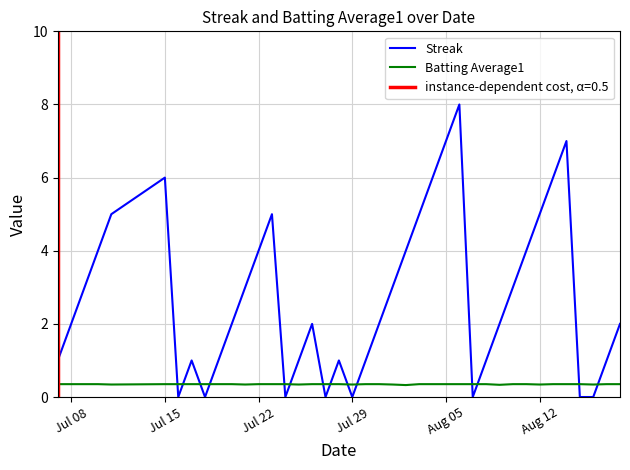

What is the average value of the Streak series?

2.7